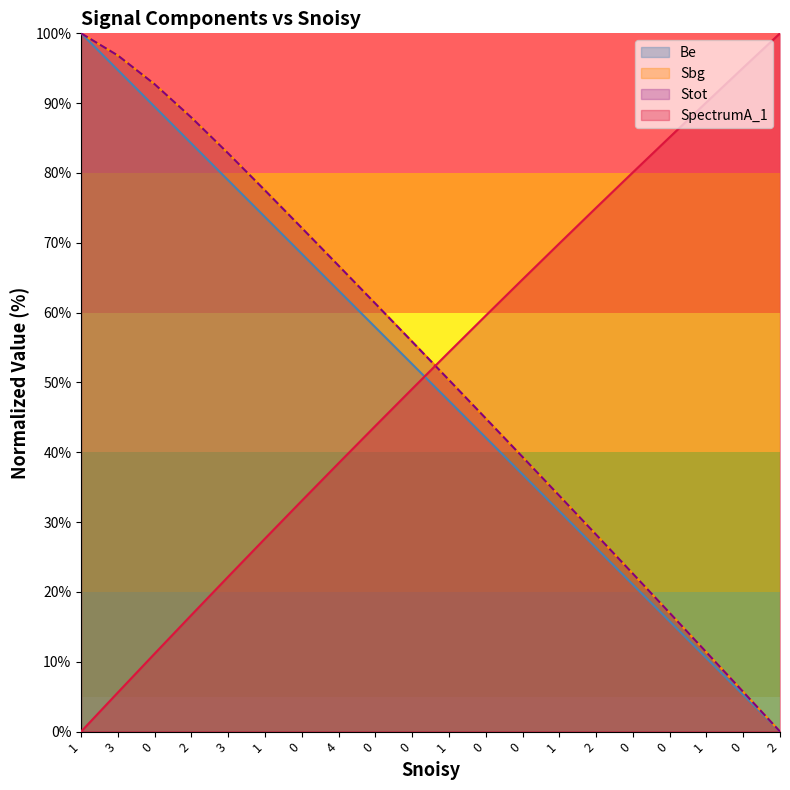

How many values in the Stot series exceed 55?

10